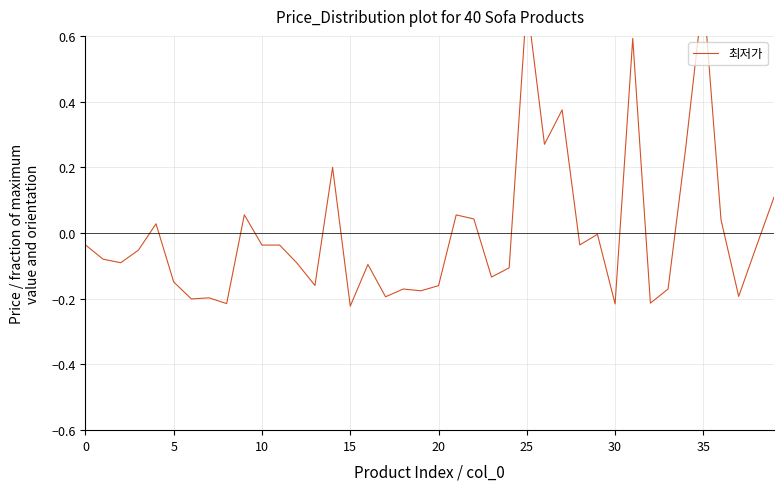

Read the value at 21.

0.1